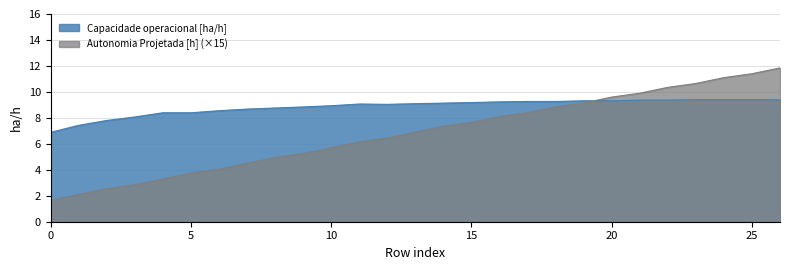

What is the value of the Autonomia Projetada [h] point at the 21st from the left?

9.6